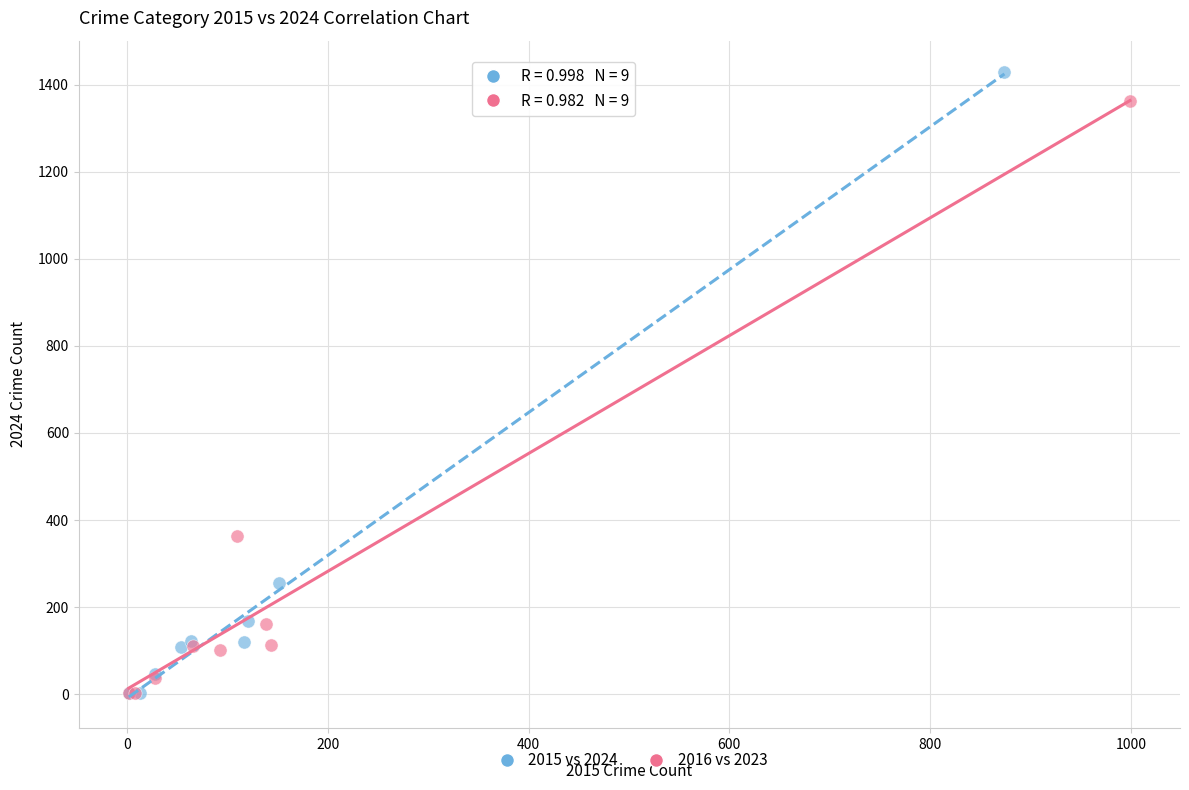

Which series reaches the maximum Y coordinate?

2015 vs 2024